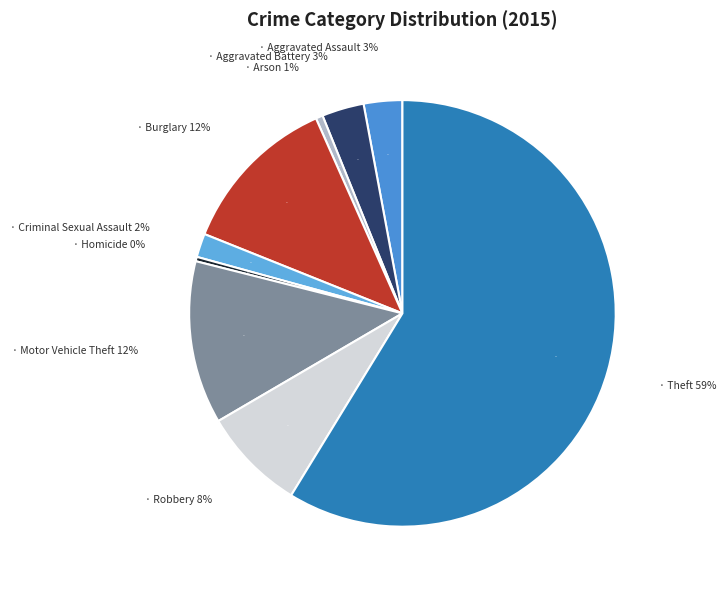

How many slices are in this pie chart?

9